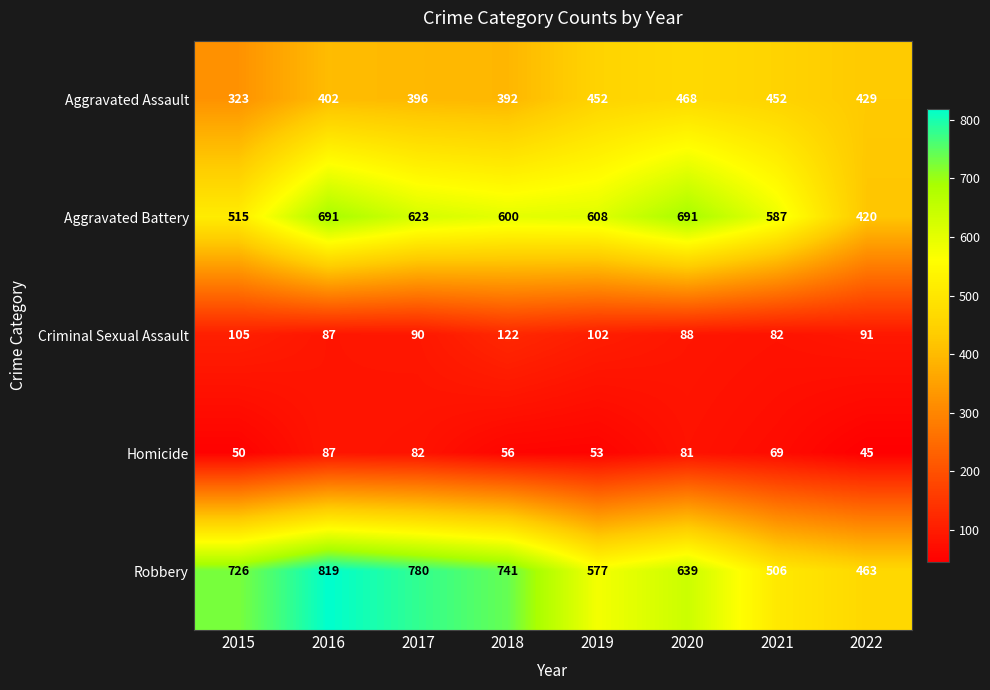

At which category does the chart reach its peak across all series?

2016